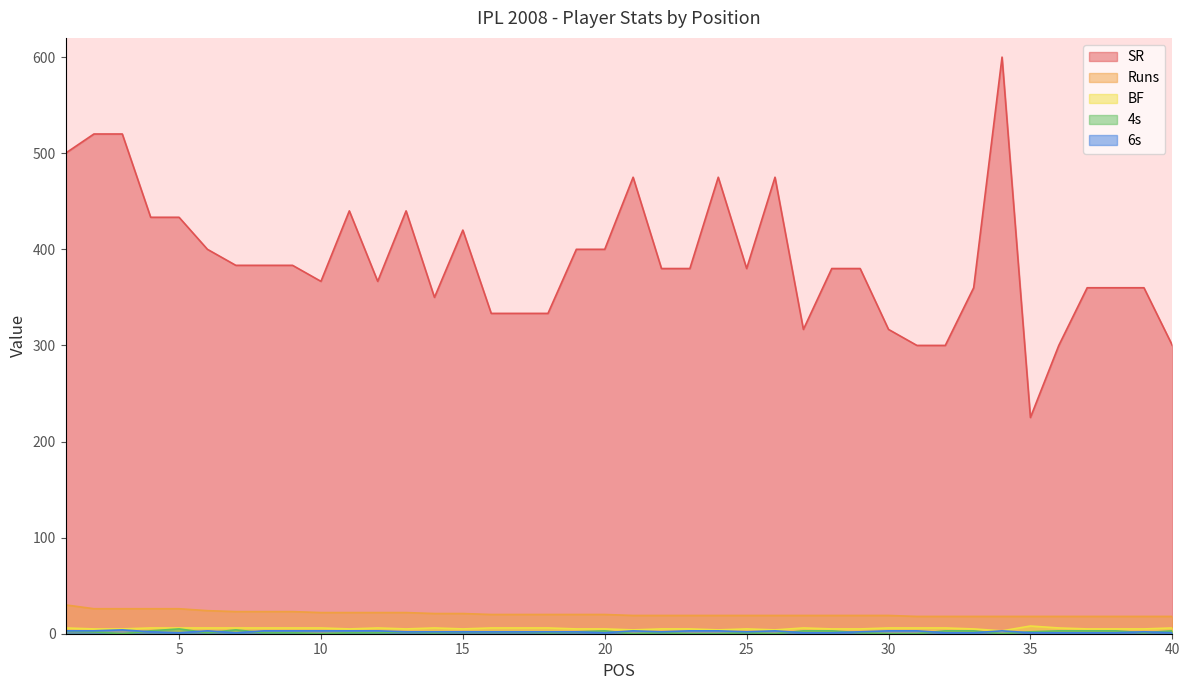

Reading left to right, what are all the values shown in this chart?

SR: 1=500.0	2=520.0	3=520.0	4=433.3	5=433.3	6=400.0	7=383.3	8=383.3	9=383.3	10=366.7	11=440.0	12=366.7	13=440.0	14=350.0	15=420.0	16=333.3	17=333.3	18=333.3	19=400.0	20=400.0	21=475.0	22=380.0	23=380.0	24=475.0	25=380.0	26=475.0	27=316.7	28=380.0	29=380.0	30=316.7	31=300.0	32=300.0	33=360.0	34=600.0	35=225.0	36=300.0	37=360.0	38=360.0	39=360.0	40=300.0
Runs: 1=30.0	2=26.0	3=26.0	4=26.0	5=26.0	6=24.0	7=23.0	8=23.0	9=23.0	10=22.0	11=22.0	12=22.0	13=22.0	14=21.0	15=21.0	16=20.0	17=20.0	18=20.0	19=20.0	20=20.0	21=19.0	22=19.0	23=19.0	24=19.0	25=19.0	26=19.0	27=19.0	28=19.0	29=19.0	30=19.0	31=18.0	32=18.0	33=18.0	34=18.0	35=18.0	36=18.0	37=18.0	38=18.0	39=18.0	40=18.0
BF: 1=6.0	2=5.0	3=5.0	4=6.0	5=6.0	6=6.0	7=6.0	8=6.0	9=6.0	10=6.0	11=5.0	12=6.0	13=5.0	14=6.0	15=5.0	16=6.0	17=6.0	18=6.0	19=5.0	20=5.0	21=4.0	22=5.0	23=5.0	24=4.0	25=5.0	26=4.0	27=6.0	28=5.0	29=5.0	30=6.0	31=6.0	32=6.0	33=5.0	34=3.0	35=8.0	36=6.0	37=5.0	38=5.0	39=5.0	40=6.0
4s: 1=3.0	2=2.0	3=0.0	4=3.0	5=5.0	6=1.0	7=4.0	8=1.0	9=1.0	10=0.0	11=1.0	12=1.0	13=2.0	14=1.0	15=2.0	16=2.0	17=2.0	18=1.0	19=2.0	20=3.0	21=0.0	22=1.0	23=0.0	24=0.0	25=1.0	26=0.0	27=3.0	28=3.0	29=1.0	30=0.0	31=0.0	32=3.0	33=3.0	34=0.0	35=2.0	36=3.0	37=3.0	38=3.0	39=1.0	40=3.0
6s: 1=3.0	2=3.0	3=4.0	4=2.0	5=1.0	6=3.0	7=1.0	8=3.0	9=3.0	10=3.0	11=3.0	12=3.0	13=2.0	14=2.0	15=2.0	16=2.0	17=2.0	18=2.0	19=2.0	20=1.0	21=3.0	22=2.0	23=3.0	24=3.0	25=2.0	26=3.0	27=1.0	28=1.0	29=2.0	30=3.0	31=3.0	32=1.0	33=1.0	34=3.0	35=1.0	36=1.0	37=1.0	38=1.0	39=2.0	40=1.0